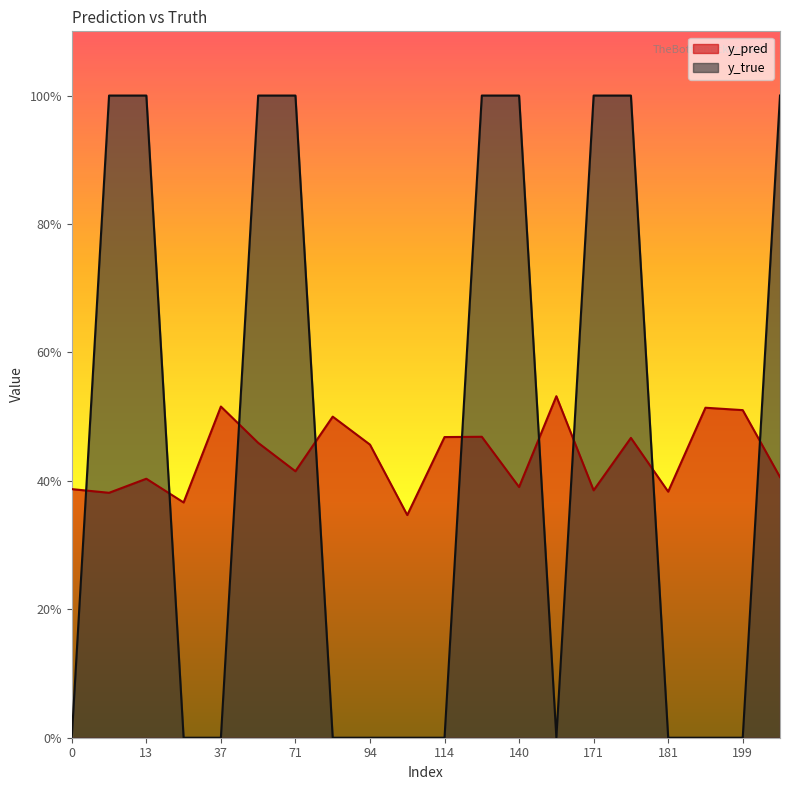

The y_pred series shows 0.1 at 171. True or false?

False